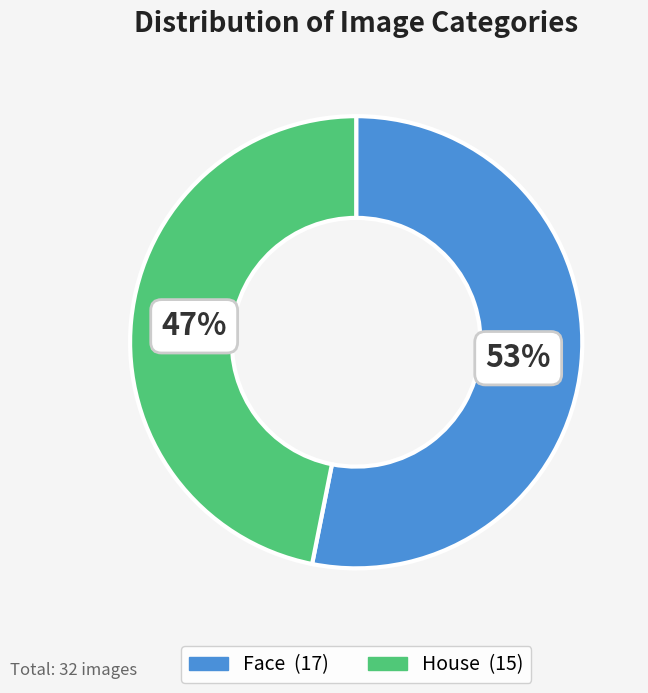

Is there a majority slice in this chart?

Yes